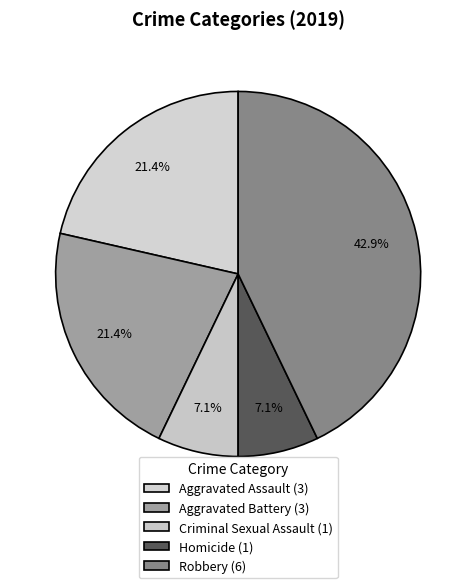

Is there any slice that represents more than half of the pie?

No